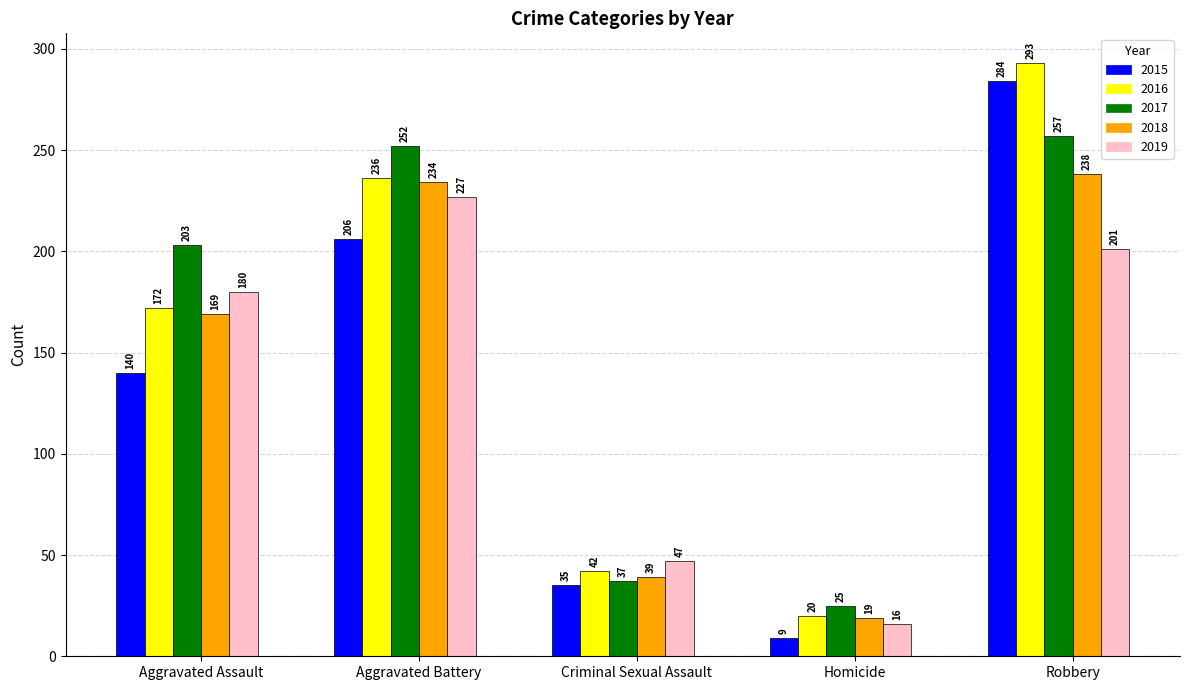

What is the label of the 1st bar from the left?

Aggravated Assault